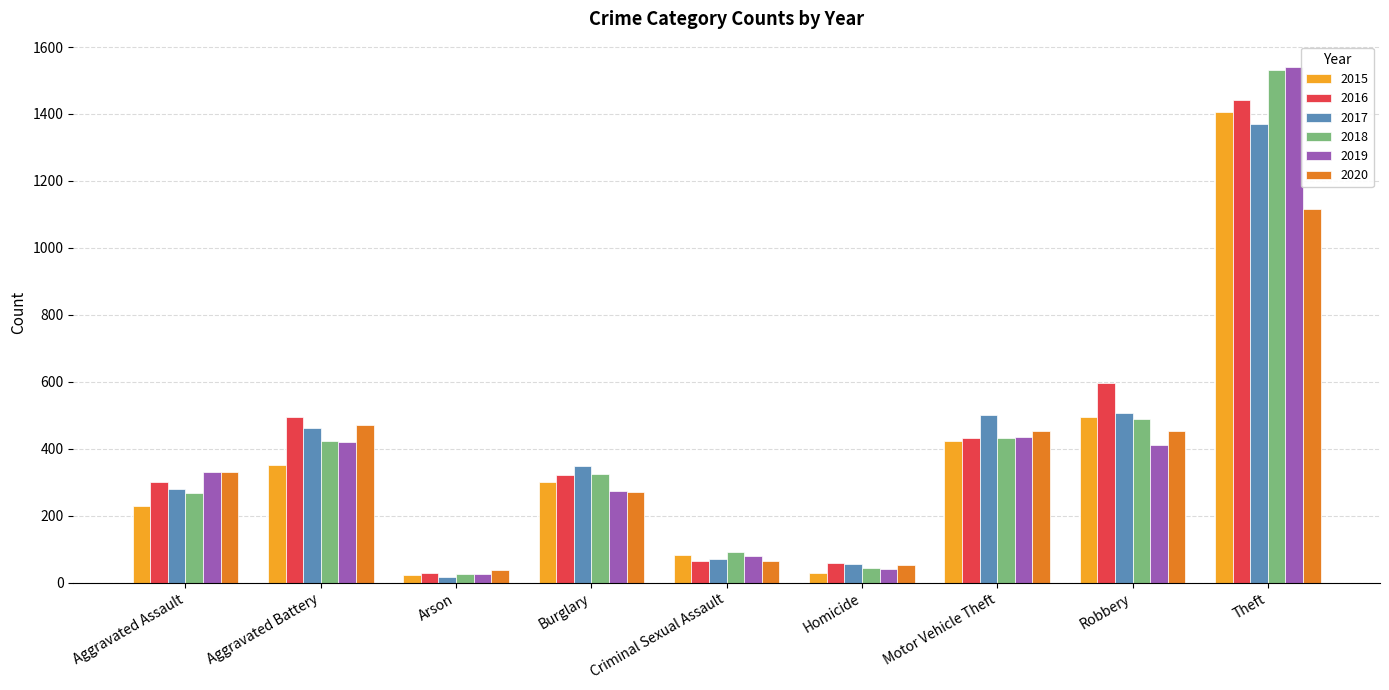

What is the label of the 1st bar from the right?

Theft